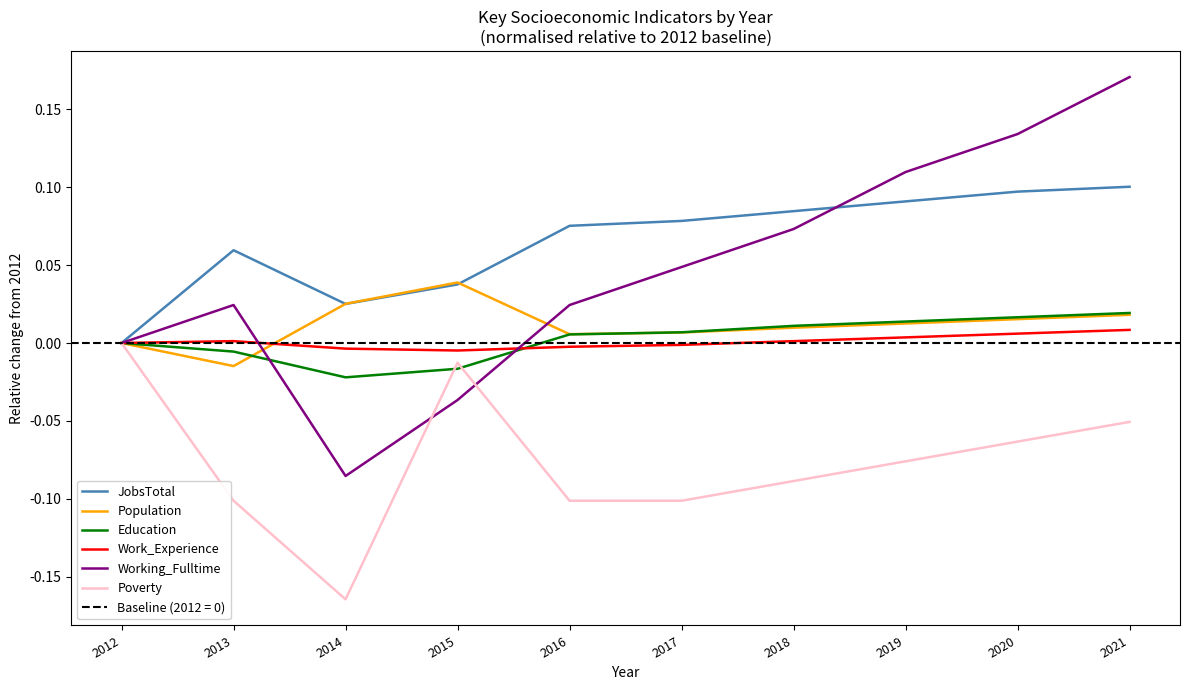

Reading left to right, list all the values displayed in this chart.

JobsTotal: 0.0	0.1	0.0	0.0	0.1	0.1	0.1	0.1	0.1	0.1
Population: 0.0	-0.0	0.0	0.0	0.0	0.0	0.0	0.0	0.0	0.0
Education: 0.0	-0.0	-0.0	-0.0	0.0	0.0	0.0	0.0	0.0	0.0
Work_Experience: 0.0	0.0	-0.0	-0.0	-0.0	-0.0	0.0	0.0	0.0	0.0
Working_Fulltime: 0.0	0.0	-0.1	-0.0	0.0	0.0	0.1	0.1	0.1	0.2
Poverty: 0.0	-0.1	-0.2	-0.0	-0.1	-0.1	-0.1	-0.1	-0.1	-0.1